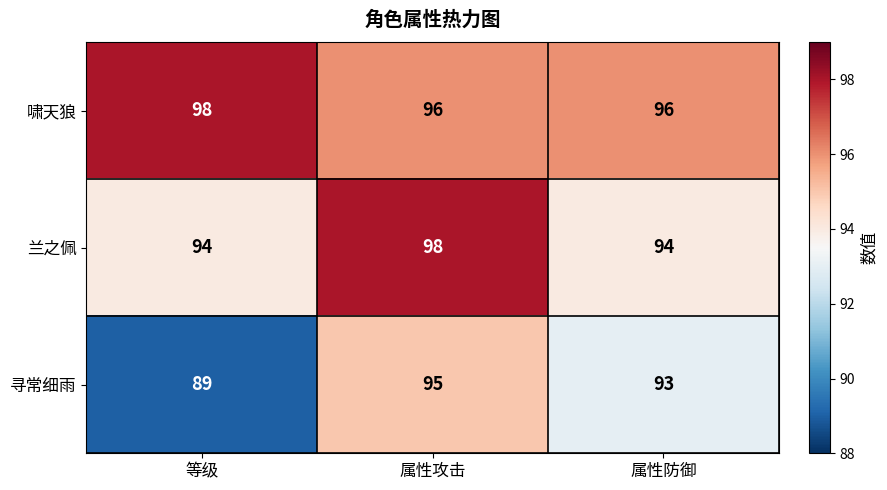

At 属性防御, list the series in order from smallest to largest.

寻常细雨, 兰之佩, 啸天狼